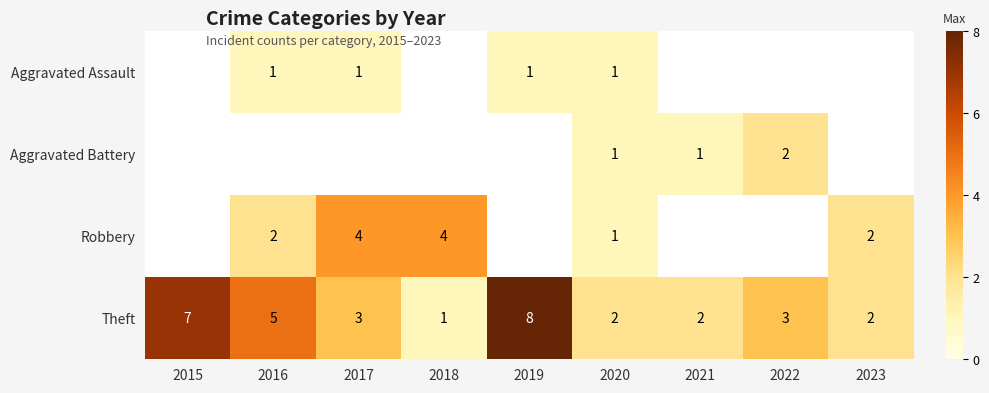

What is the difference between the Theft values at 2023 and 2016?

3